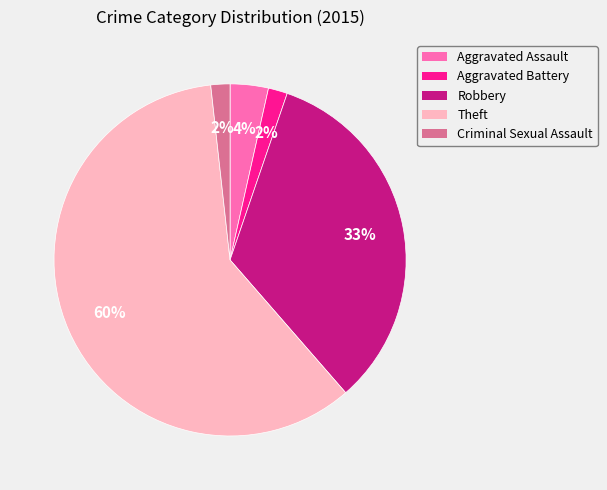

How many segments does this pie chart have?

5